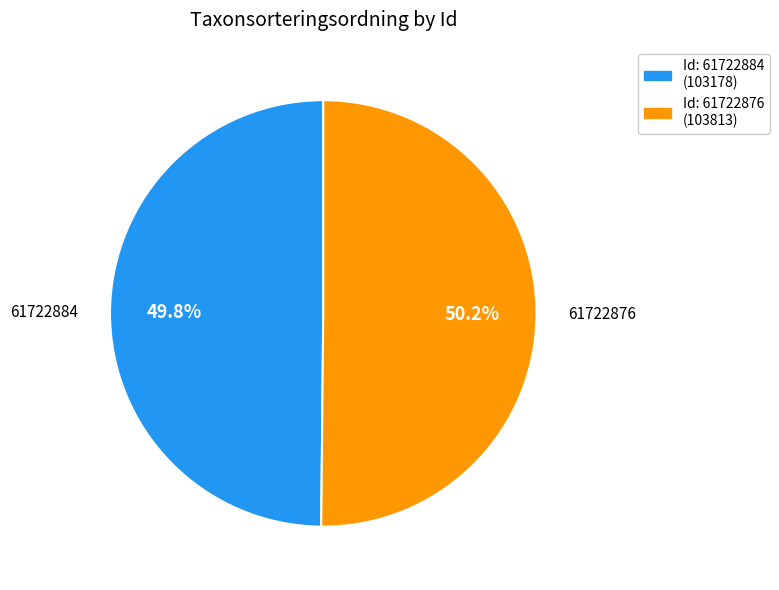

Does any single category account for the majority?

Yes